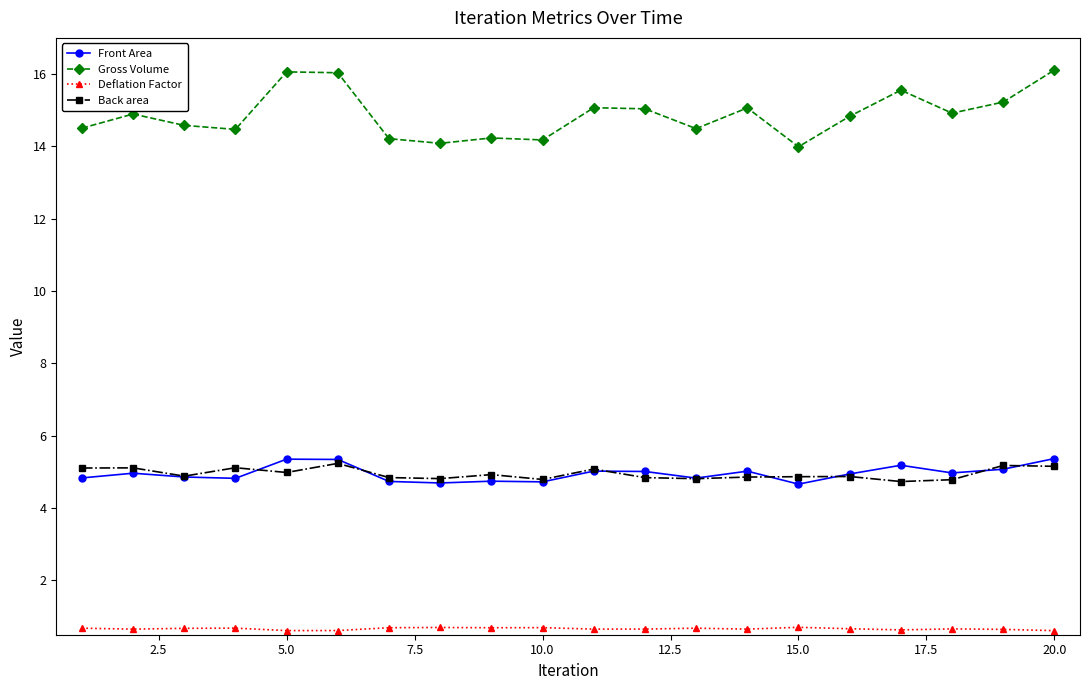

What is the maximum value for Back area?

5.2